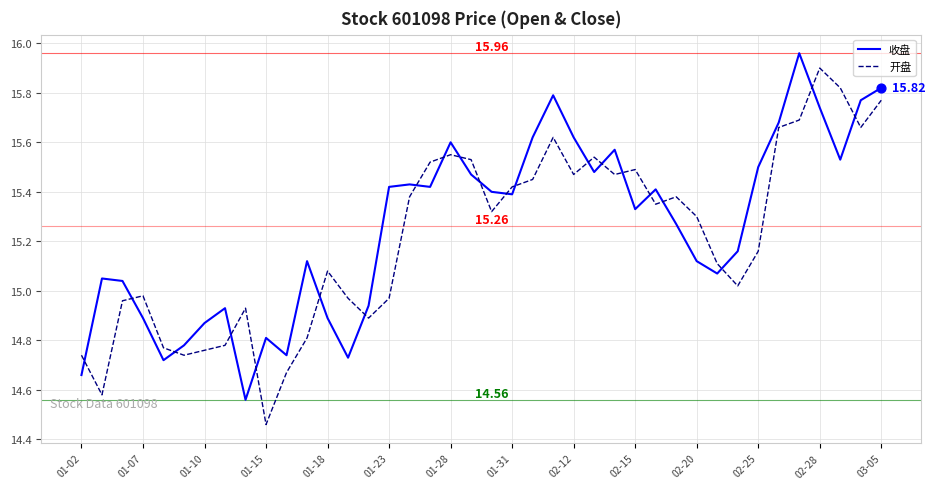

True or false: 开盘 and 收盘 cross at least once.

True